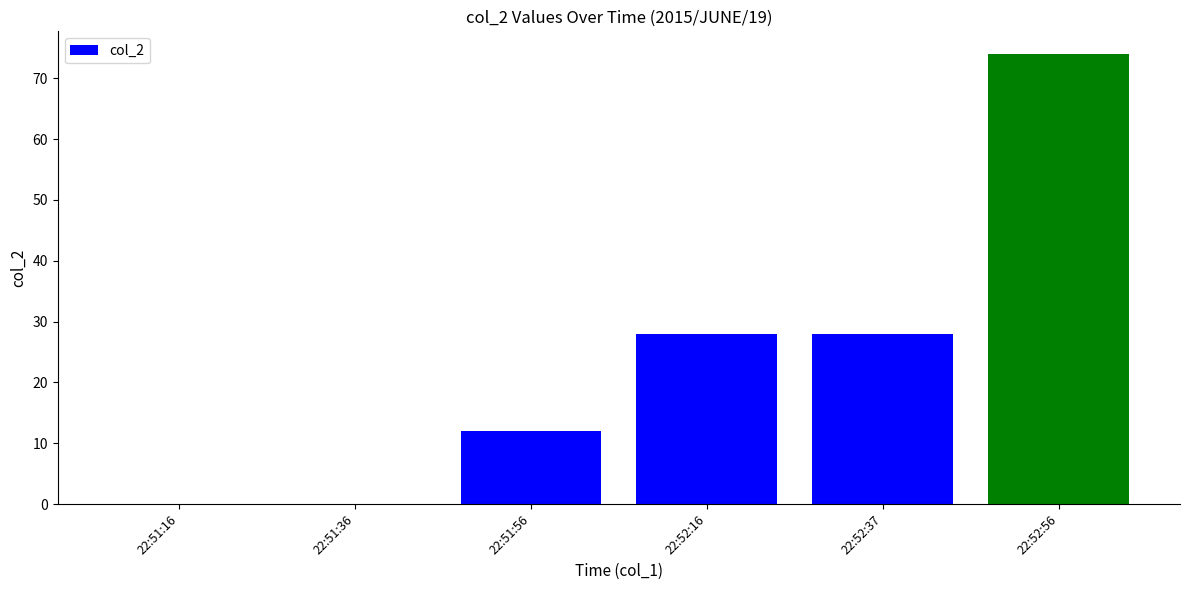

How many categories are shown in the chart?

6